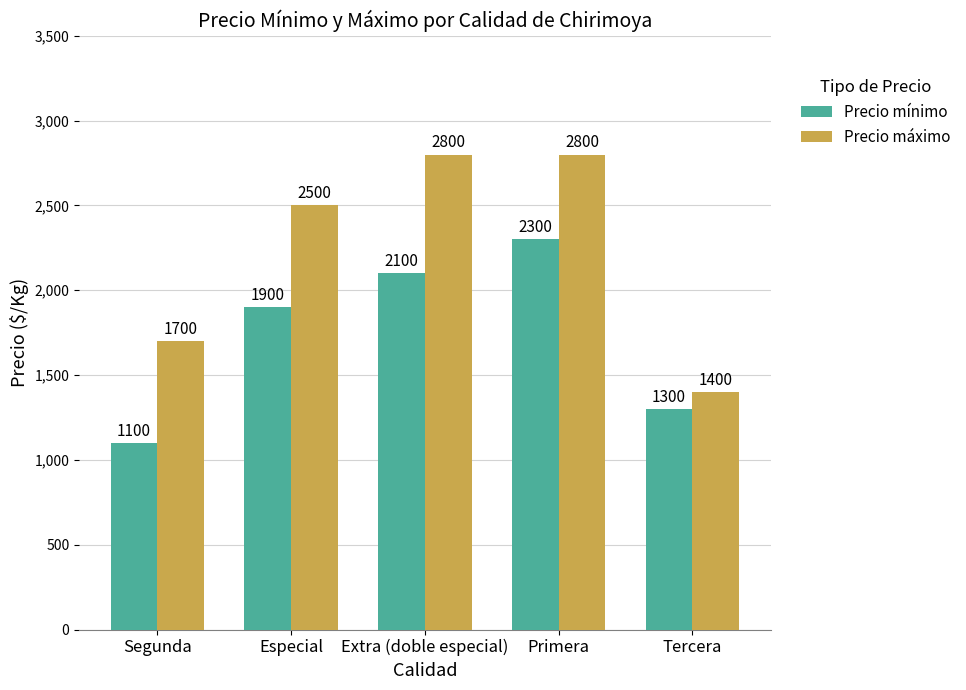

What is the approximate value of Precio máximo at Segunda, to the nearest 100?

1700